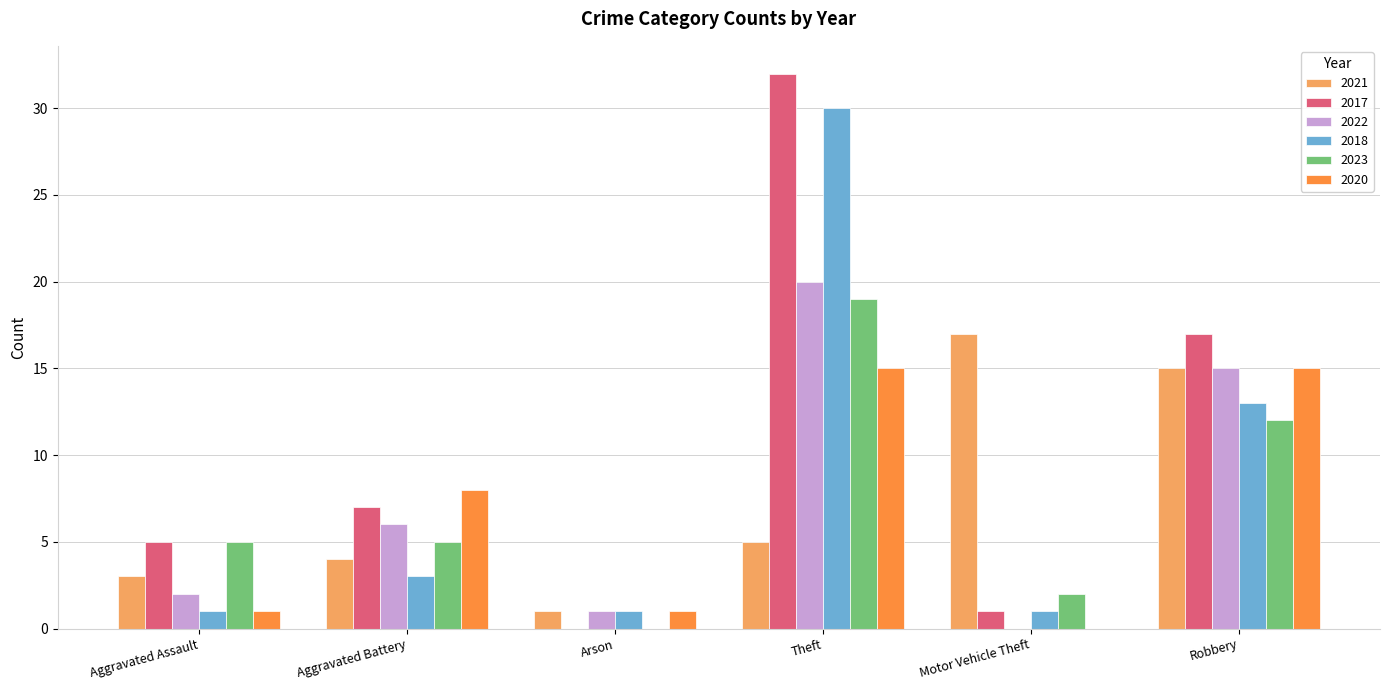

Which series changed the most between Arson and Robbery?

2017